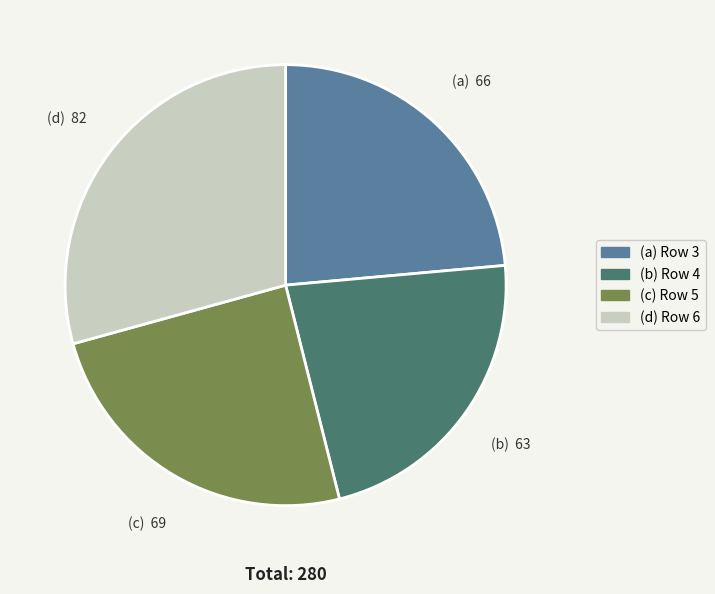

Is there any slice that represents more than half of the pie?

No